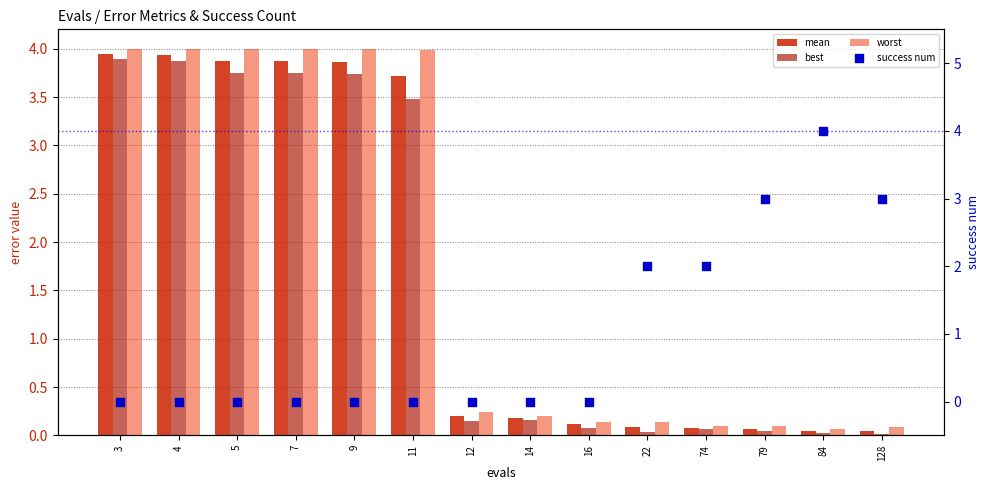

Which series contains the highest Y value?

success num